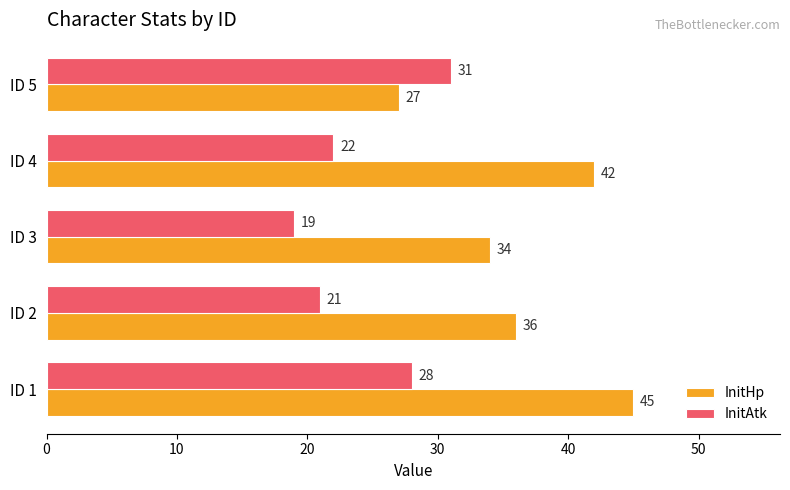

What is the difference between the maximum and minimum values in the InitHp series?

18